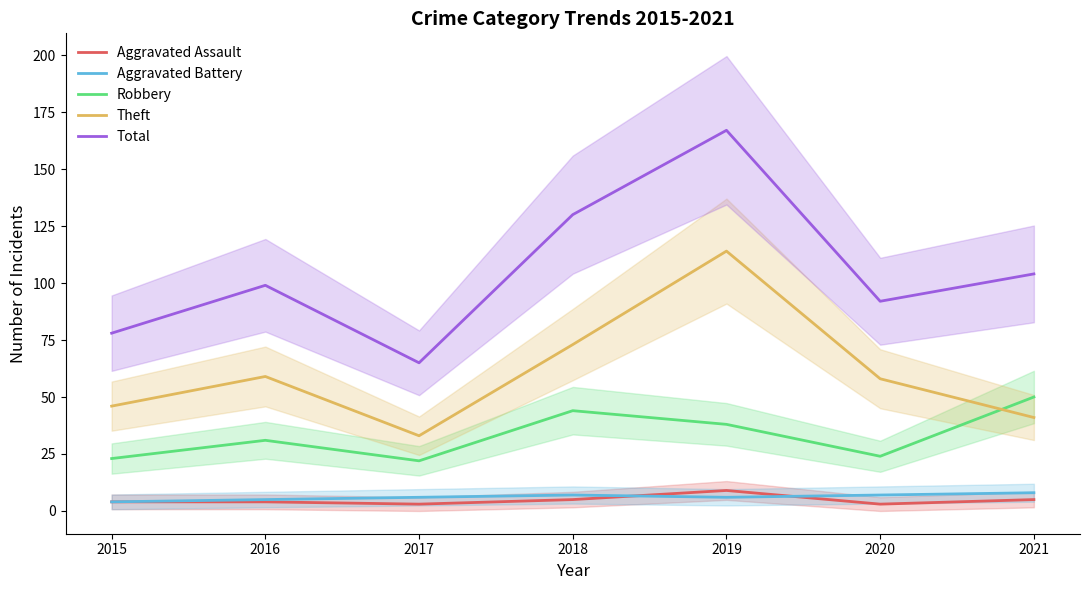

True or false: Total and Theft cross at least once.

False